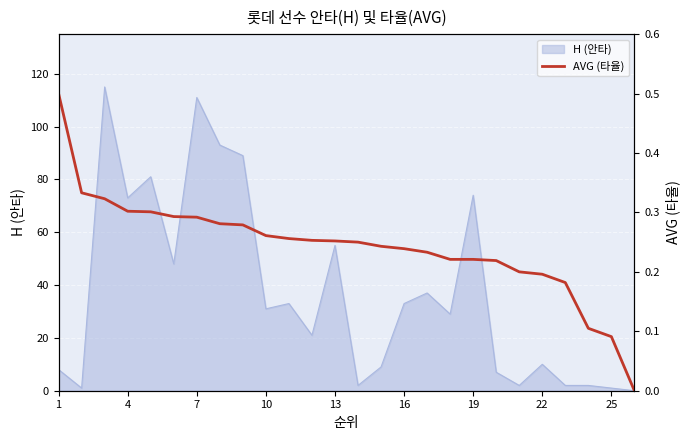

What is the highest value of the H (안타) series?

115